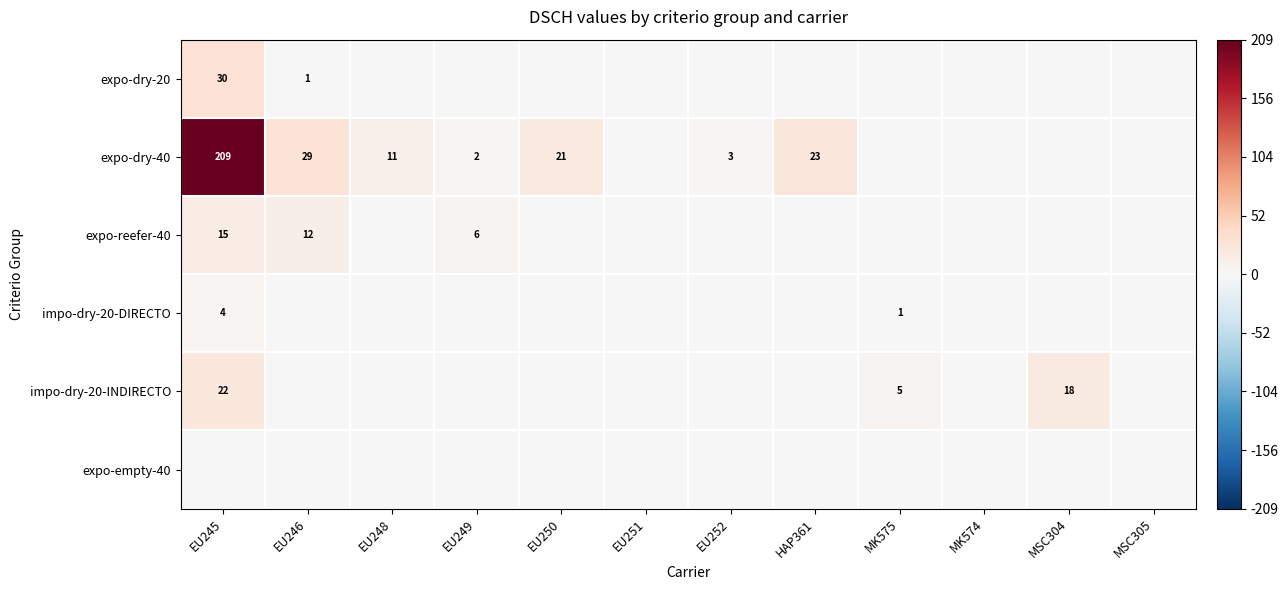

What is the difference between the expo-dry-40 values at EU245 and EU250?

188